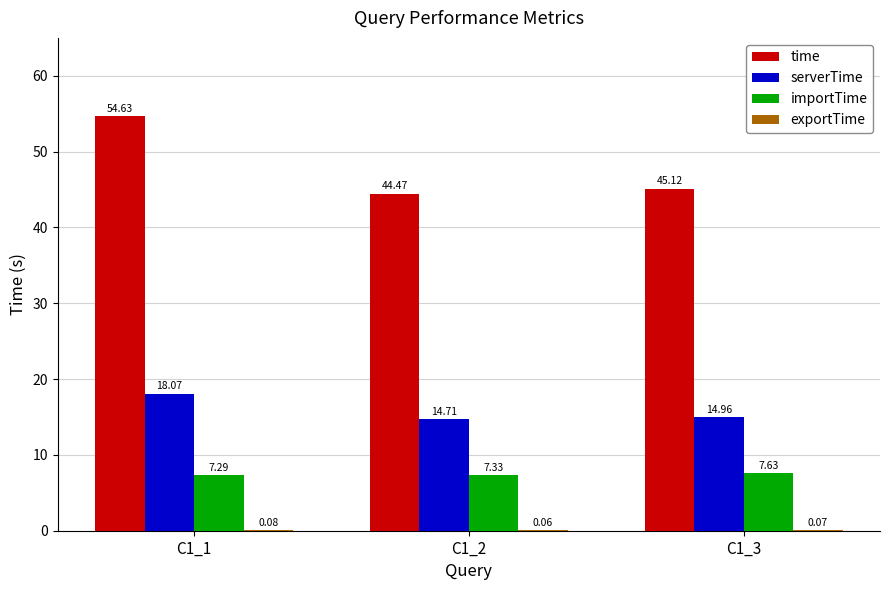

Which series has the largest total across all categories?

time